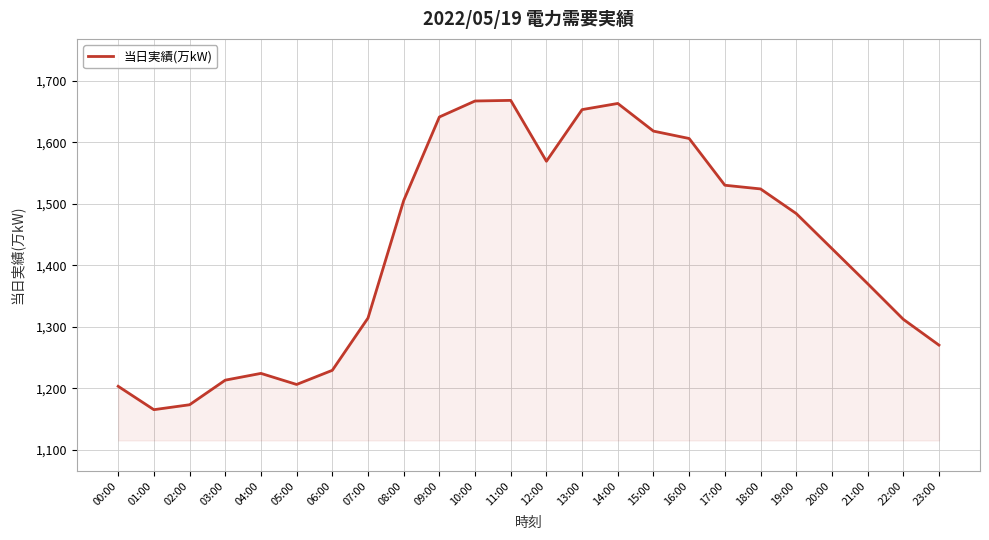

How many lines are shown in the chart?

1